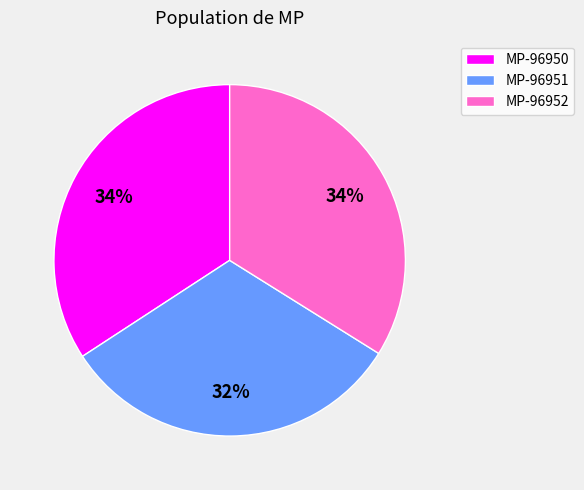

To the nearest percent, what is the difference between the MP-96952 and MP-96951 slice percentages?

2%